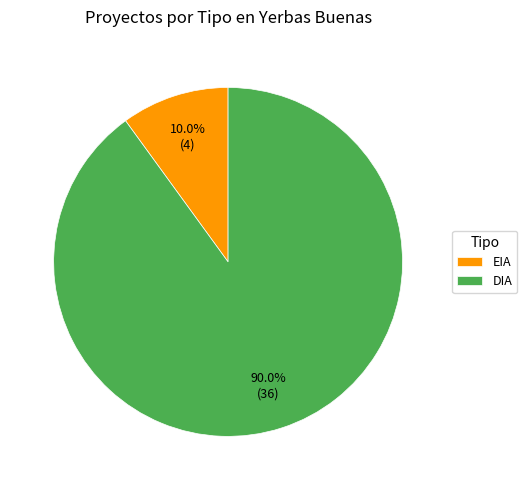

What portion of the pie excludes EIA?

90.0%